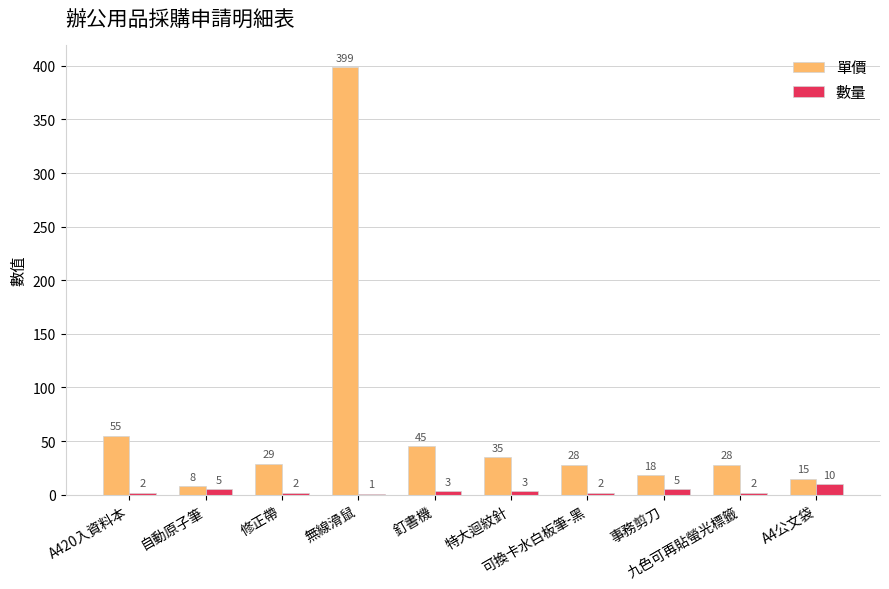

What is the maximum value shown in the chart?

399